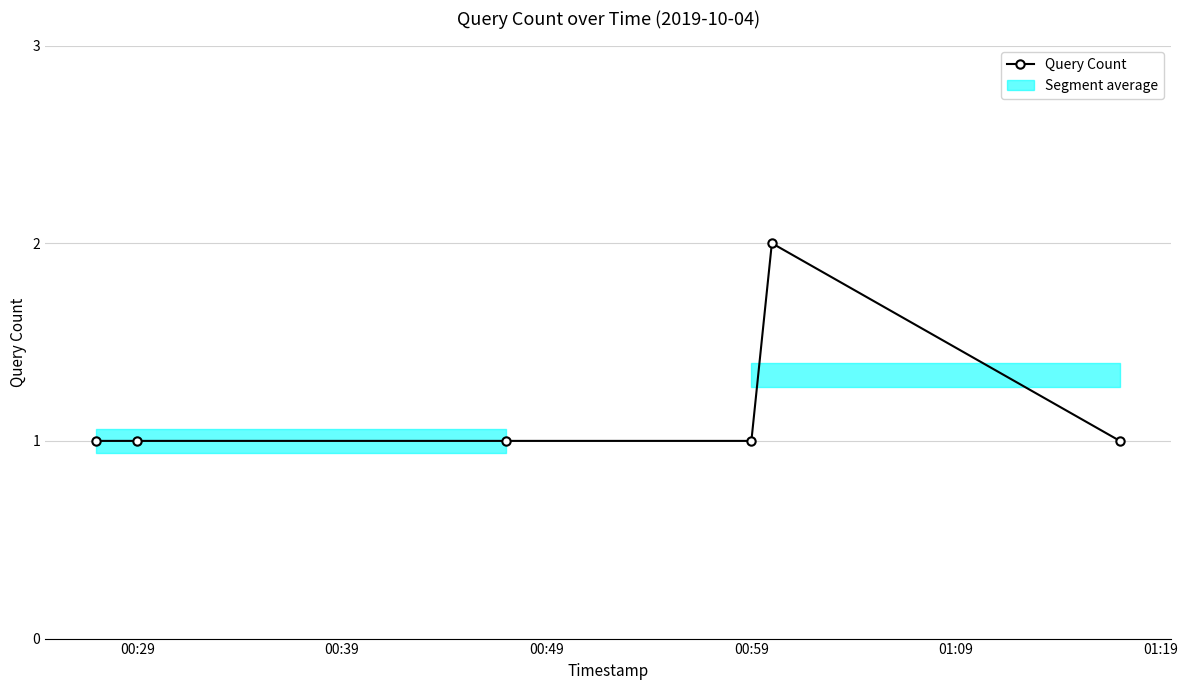

True or false: Query Count has more than 0 points higher than both neighbors.

True